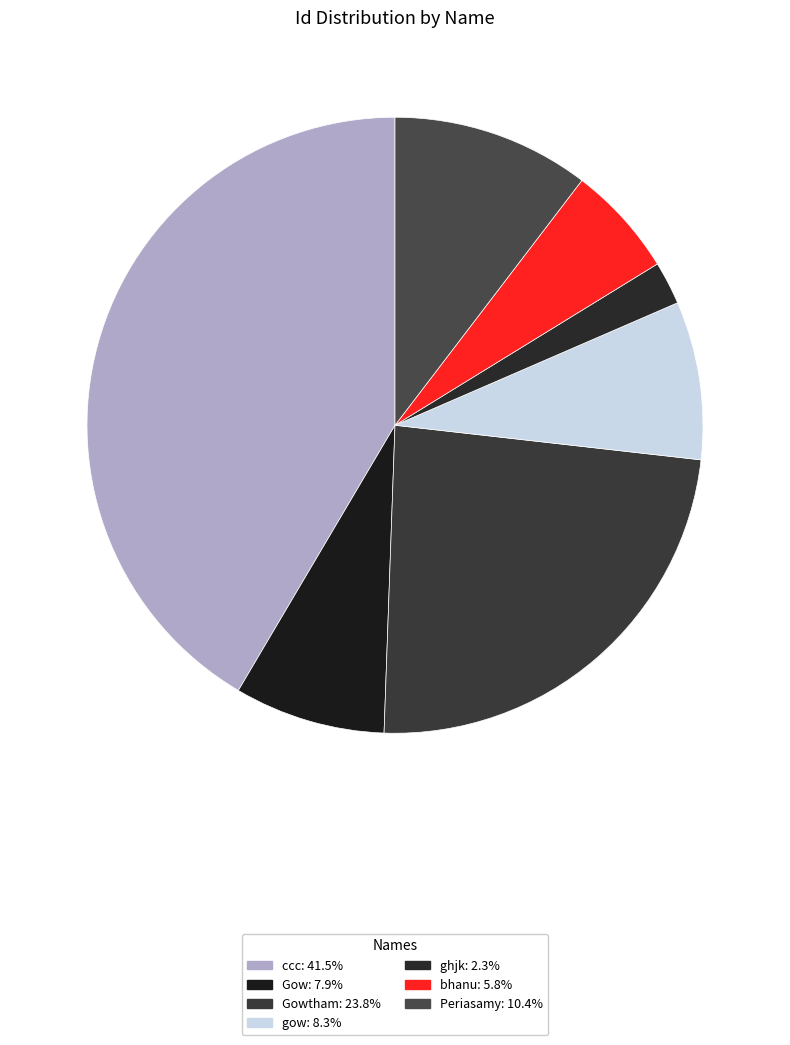

Count the number of slices in the pie.

7